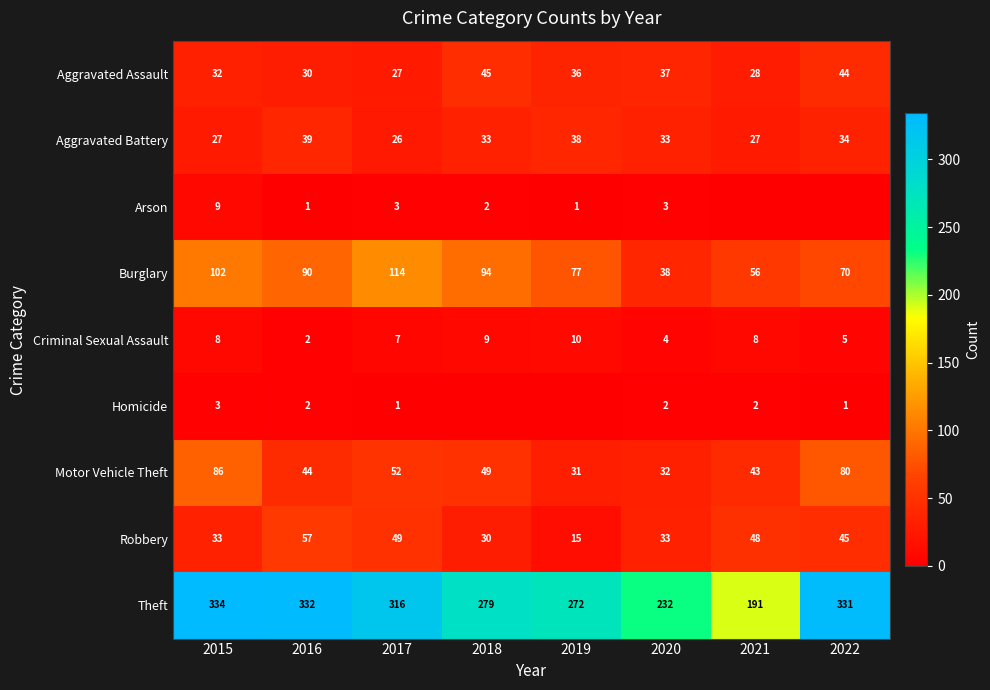

What is the approximate value of Aggravated Battery at 2015, to the nearest 10?

30